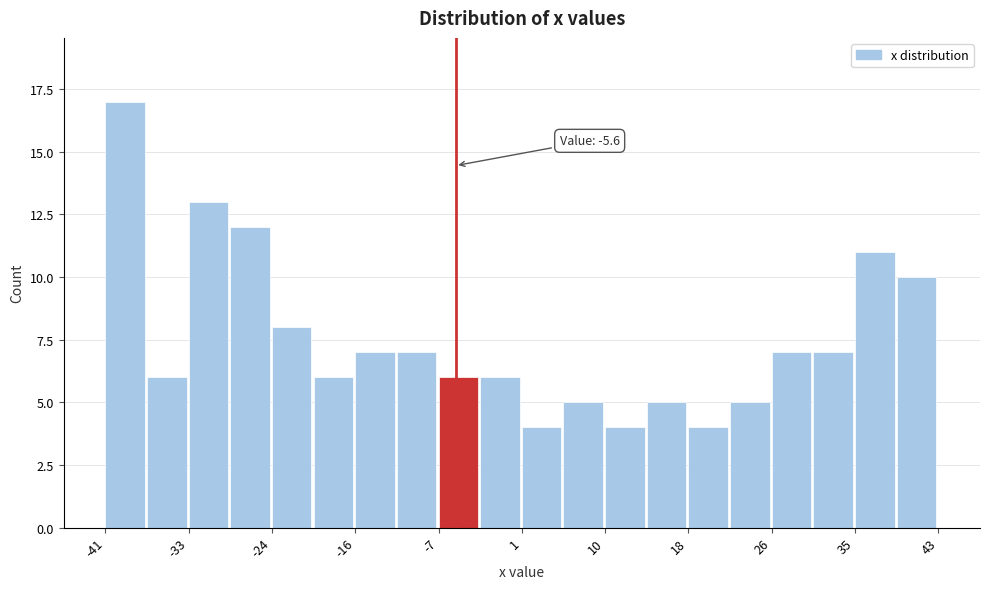

Which range on the x-axis has the tallest bar?

-41 to -37